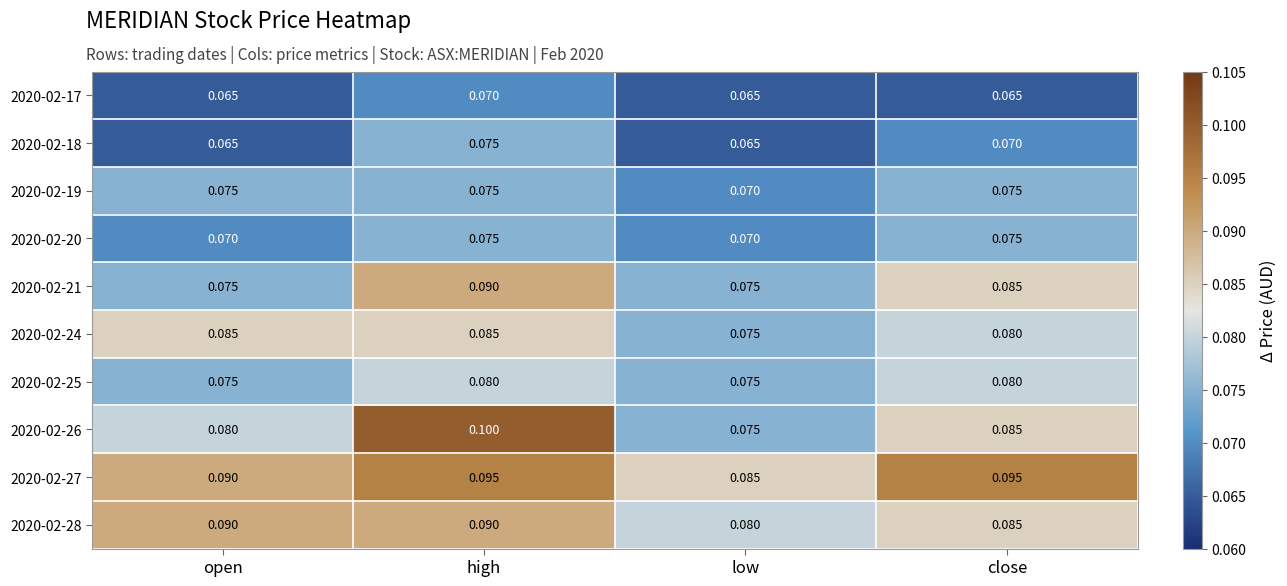

At which category is the sum across all series the highest?

high